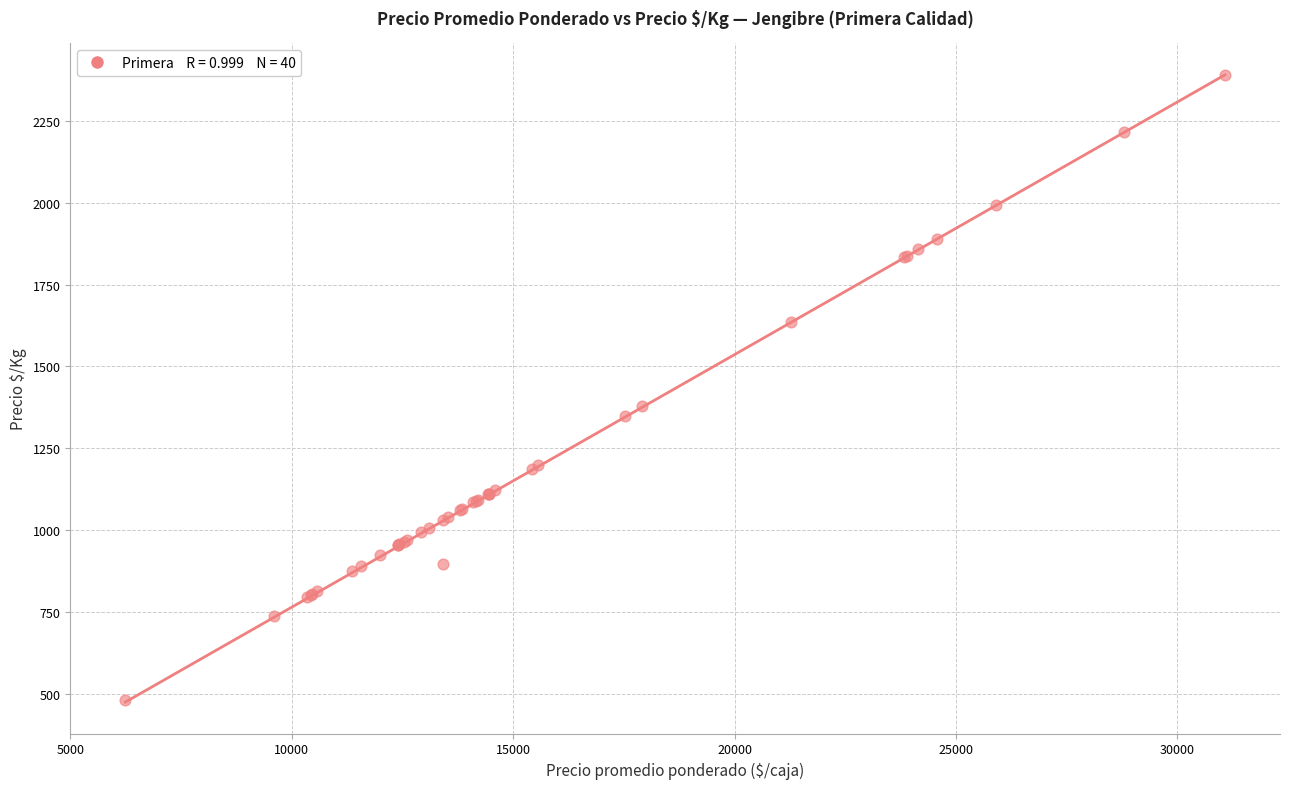

What Y value in the scatter plot is closest to 1435?

1378